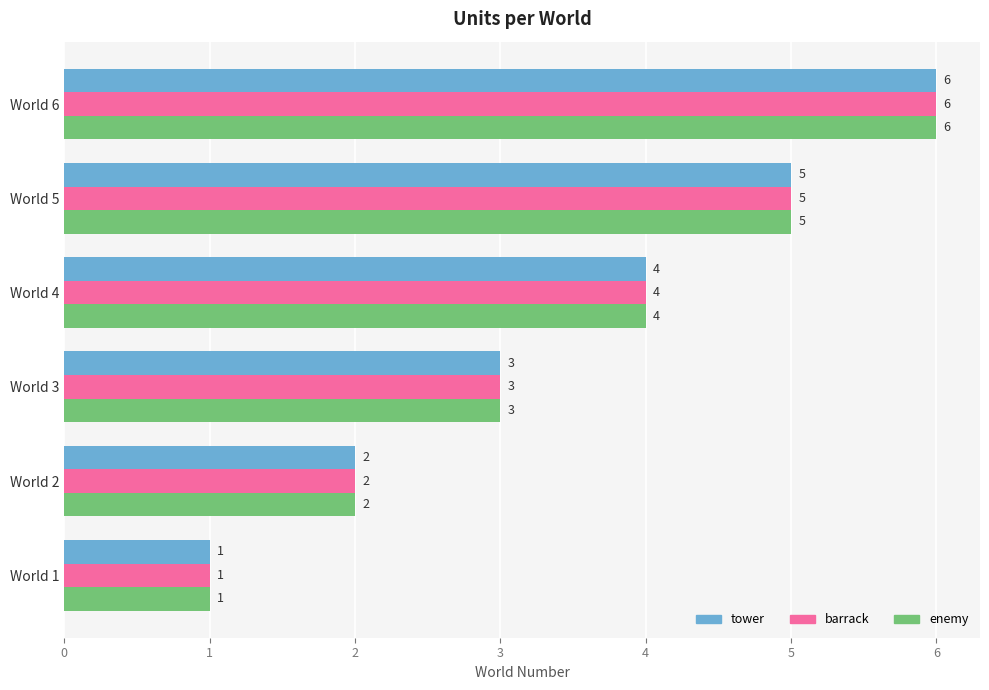

At which label is enemy closest to 3?

World 3